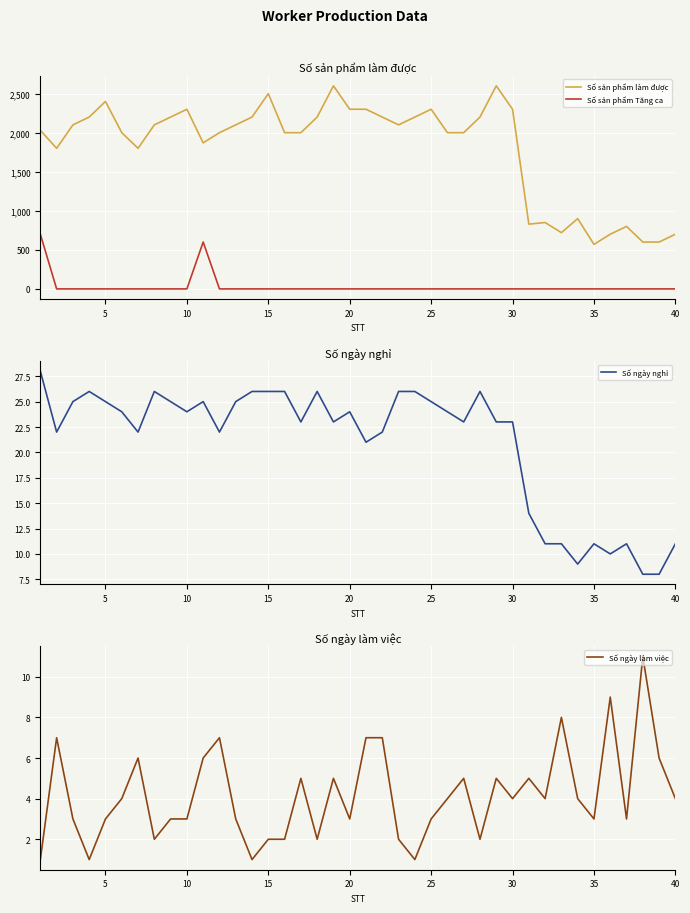

True or false: Số sản phẩm Tăng ca and Số ngày làm việc intersect in this chart.

True